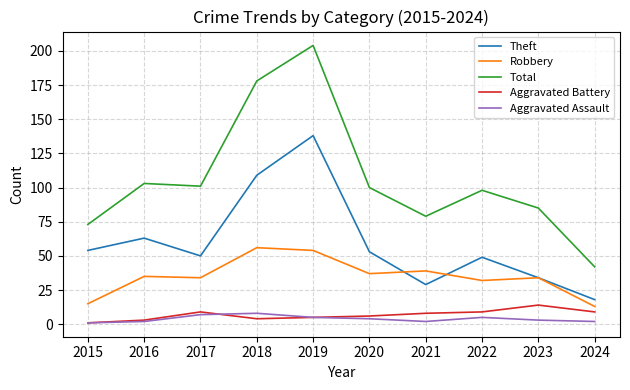

True or false: Theft has more than 0 interior local peaks.

True